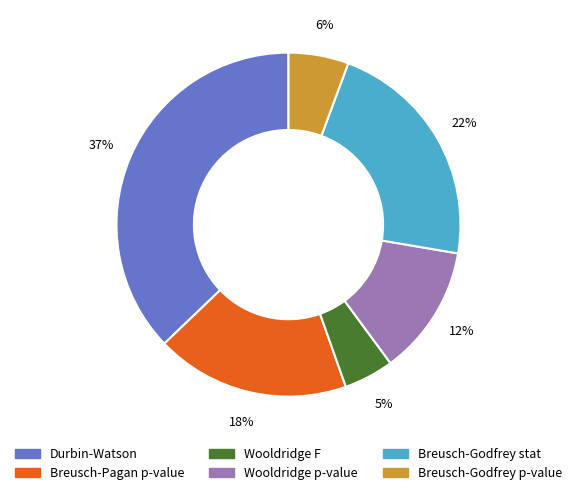

Rank the categories by value from highest to lowest.

Durbin-Watson, Breusch-Godfrey stat, Breusch-Pagan p-value, Wooldridge p-value, Breusch-Godfrey p-value, Wooldridge F